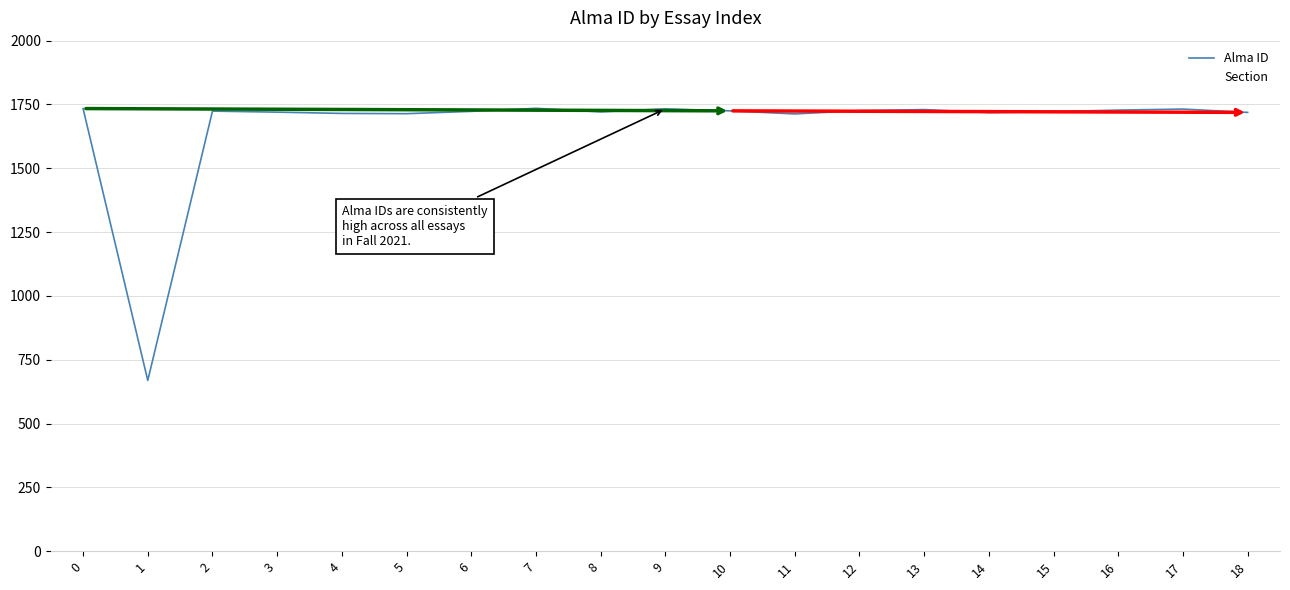

List the labels in order of Alma ID value, smallest first.

1, 11, 5, 4, 14, 18, 3, 8, 15, 6, 2, 10, 12, 16, 13, 17, 9, 0, 7